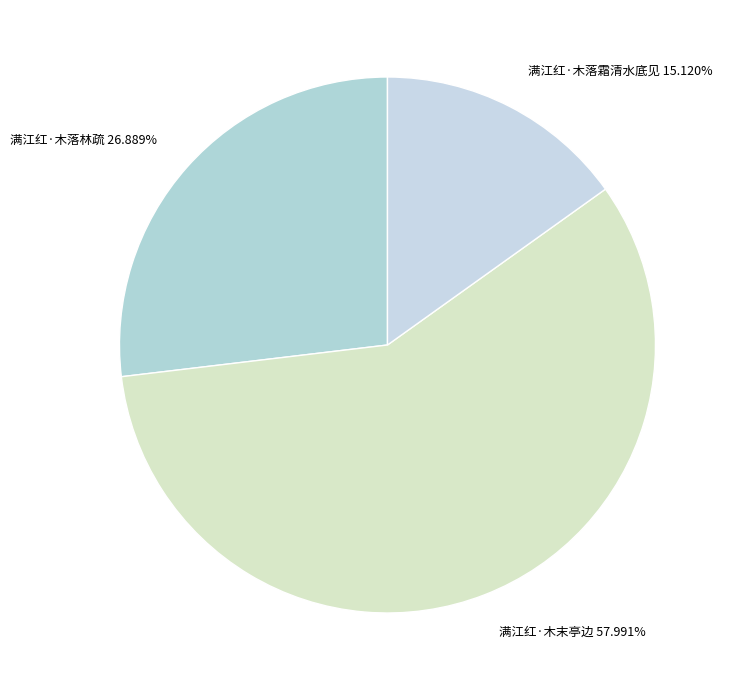

To the nearest percent, what is the difference between the largest and smallest slice percentages?

43%